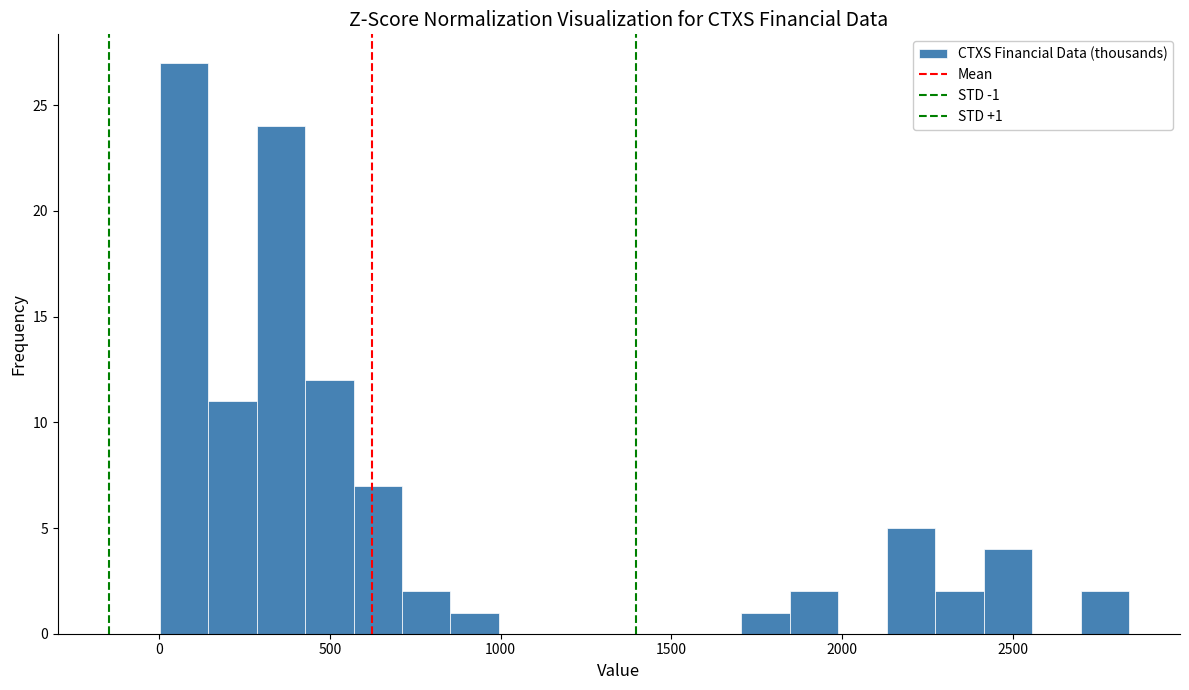

Read against the x-axis, roughly where is the centre of the tallest bar?

50